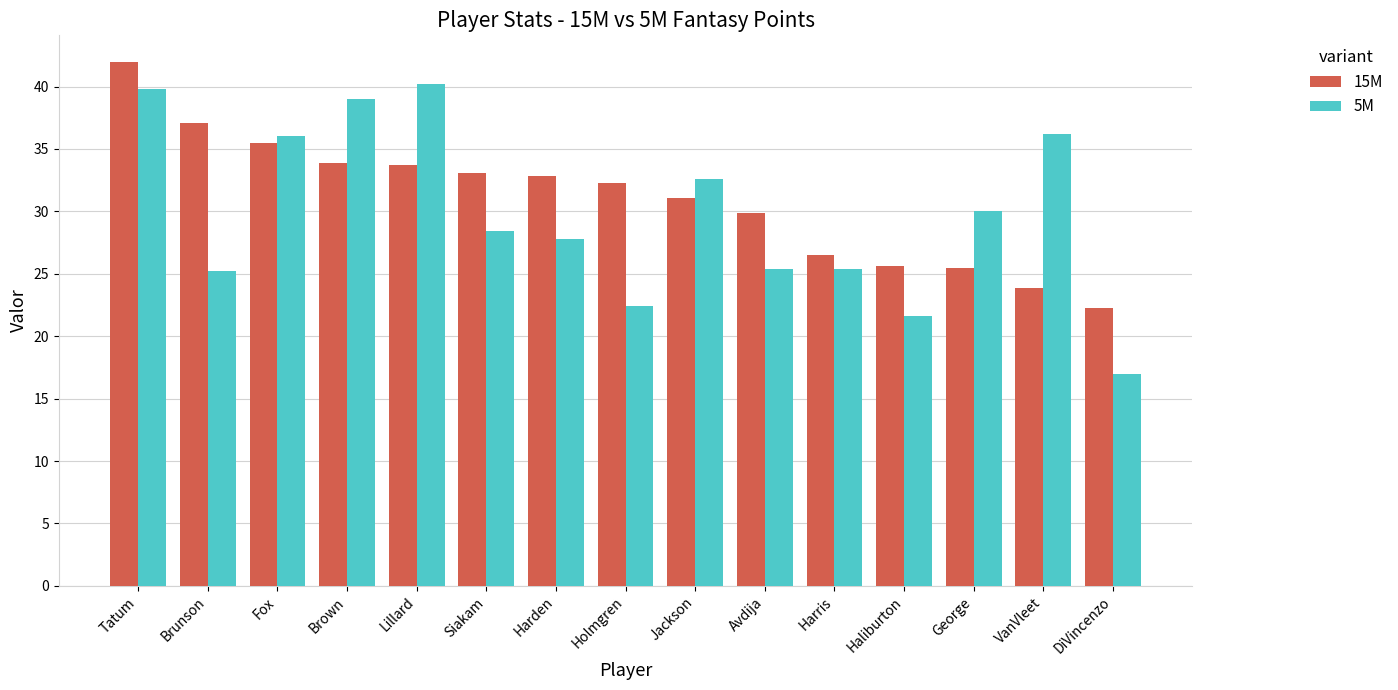

What is the sum of the 5M values at Haliburton and Lillard?

61.8